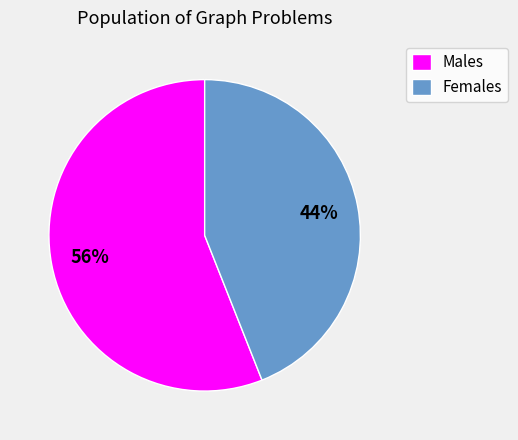

Which slice represents more than half of the pie?

Males